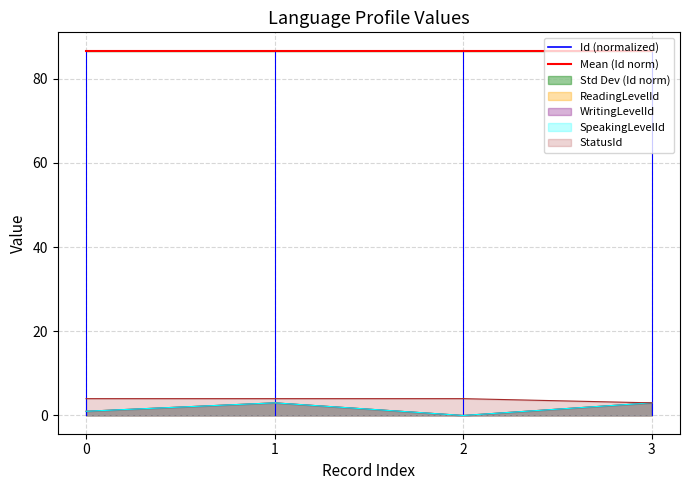

At which category does SpeakingLevelId reach its first local peak?

1